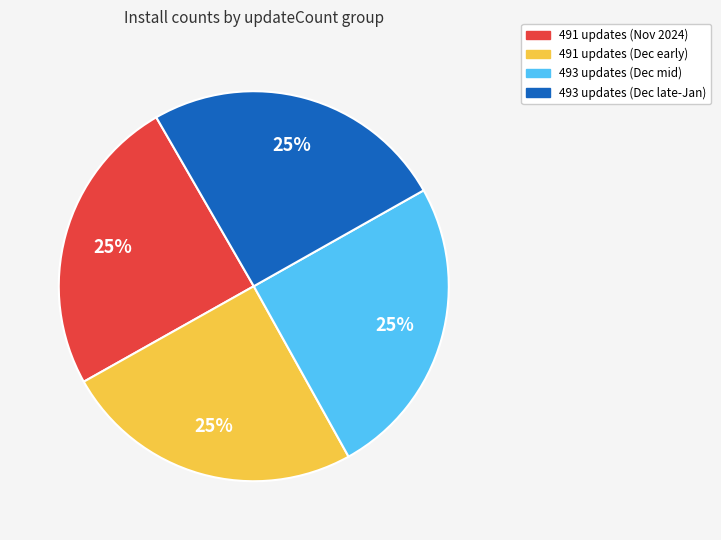

What is the ratio of the value at 491 updates (Dec early) to the value at 493 updates (Dec late-Jan)?

1.0